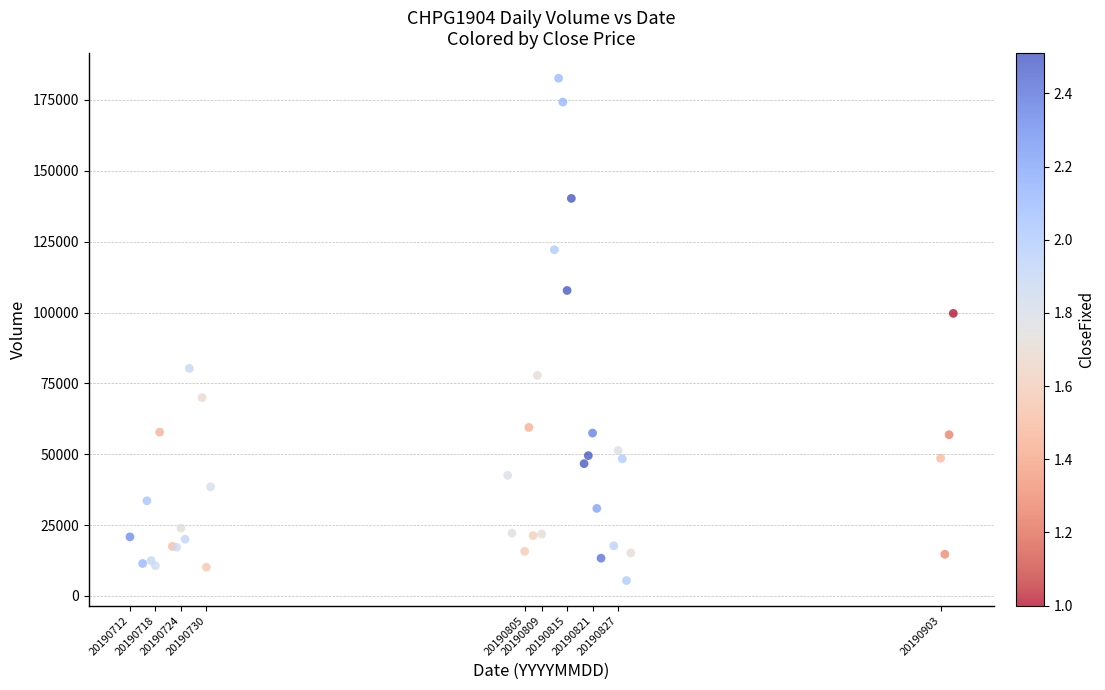

What Y value in the scatter plot is closest to 94045?

99690